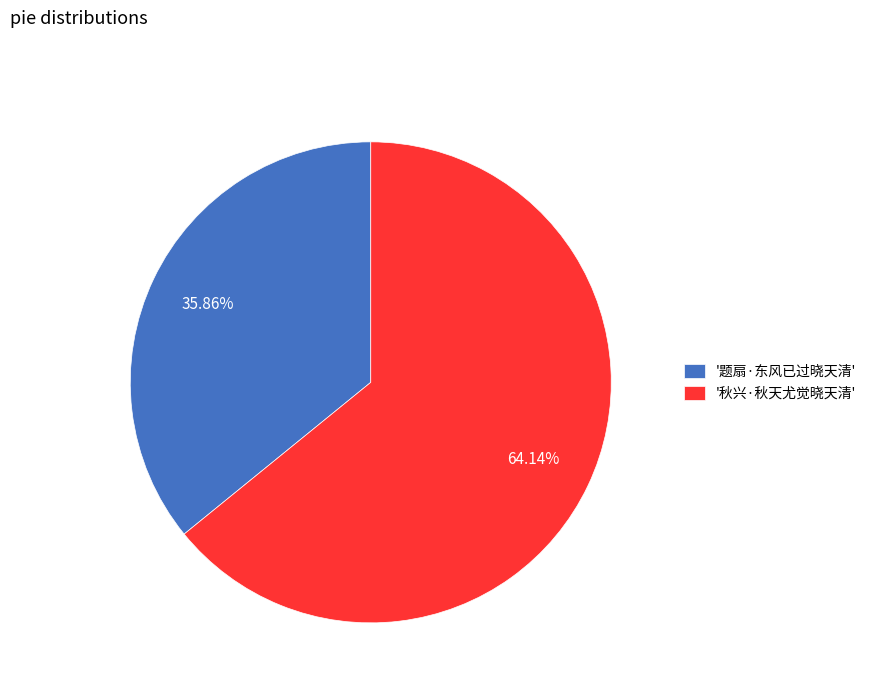

Rank the categories by value from highest to lowest.

'秋兴·秋天尤觉晓天清', '题扇·东风已过晓天清'